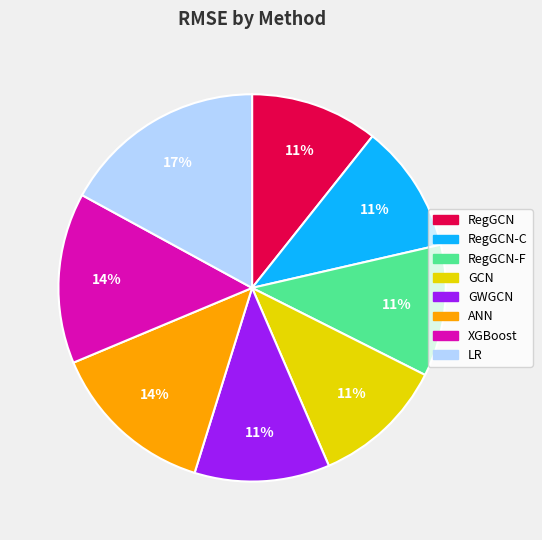

Is there any slice that represents more than half of the pie?

No